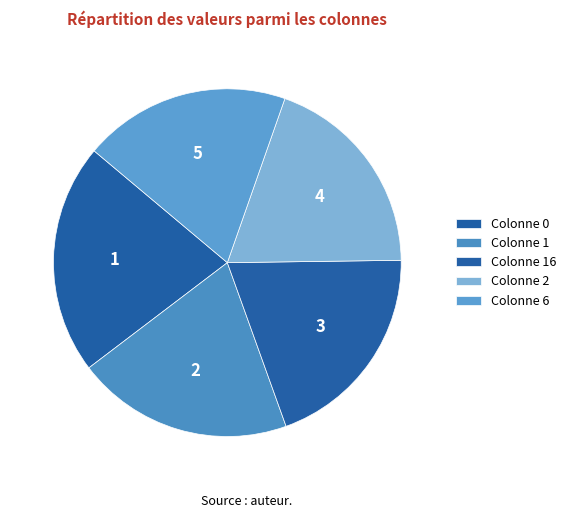

Is there any slice that represents more than half of the pie?

No